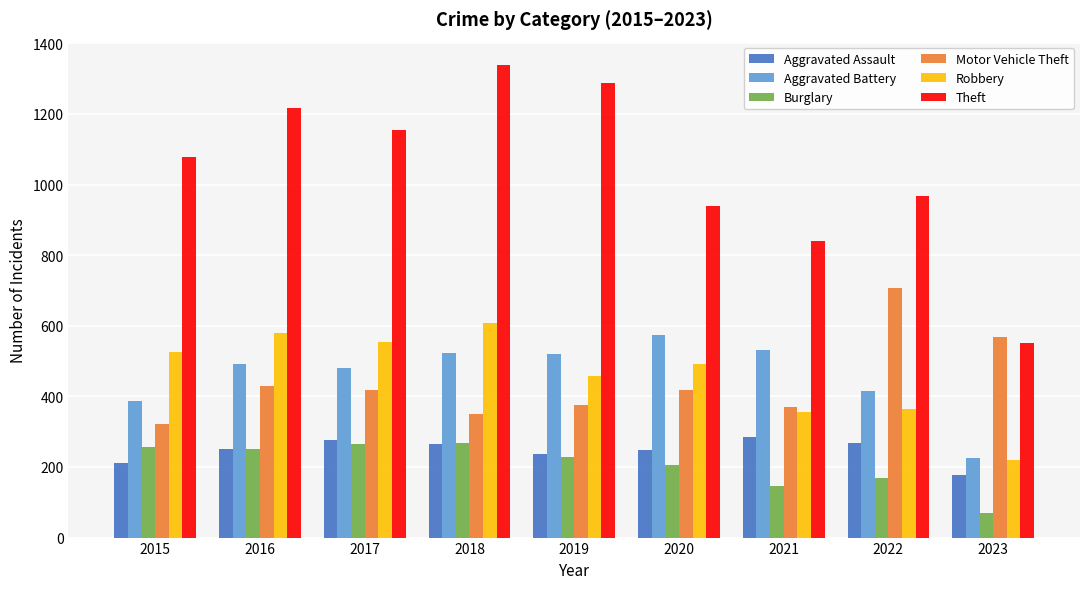

At which category is the sum across all series the highest?

2018